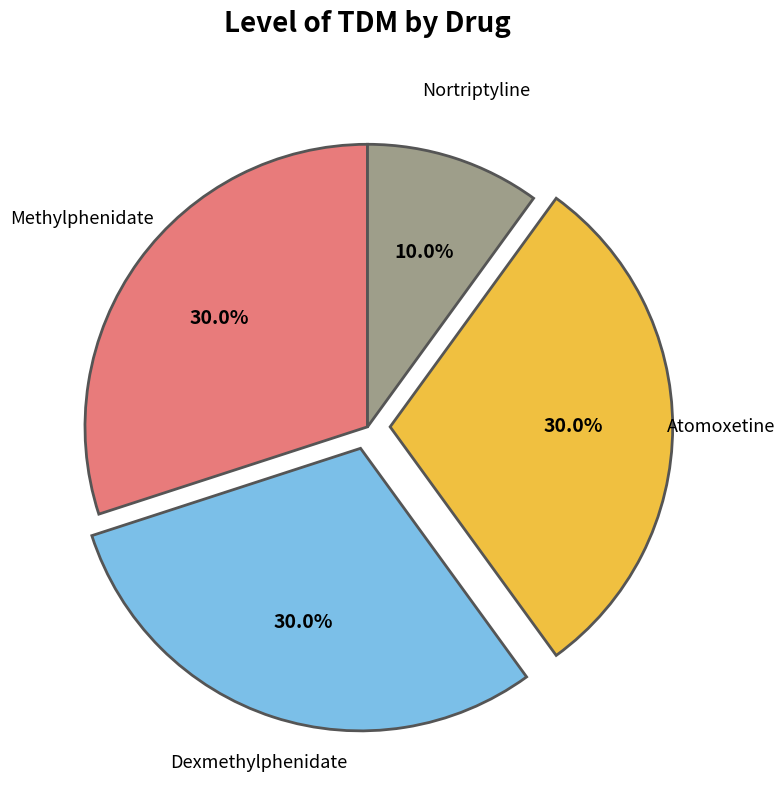

Does any single category account for the majority?

No